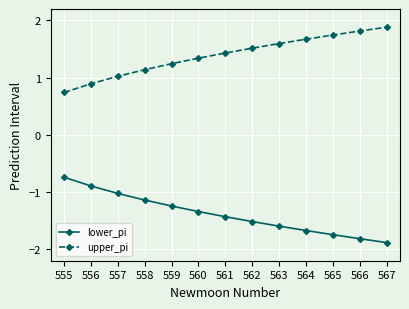

True or false: lower_pi and upper_pi intersect in this chart.

False